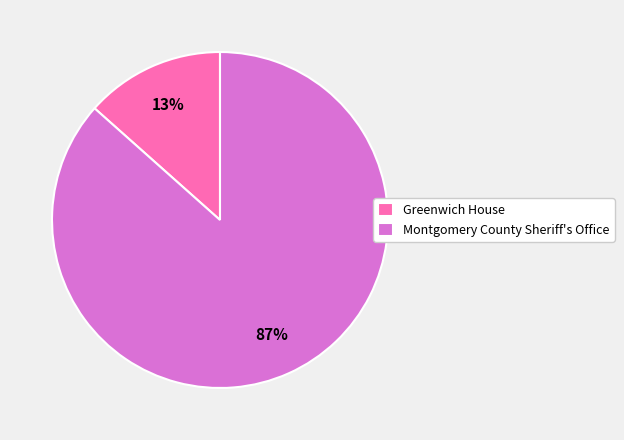

Between Greenwich House and Montgomery County Sheriff's Office, which is larger?

Montgomery County Sheriff's Office